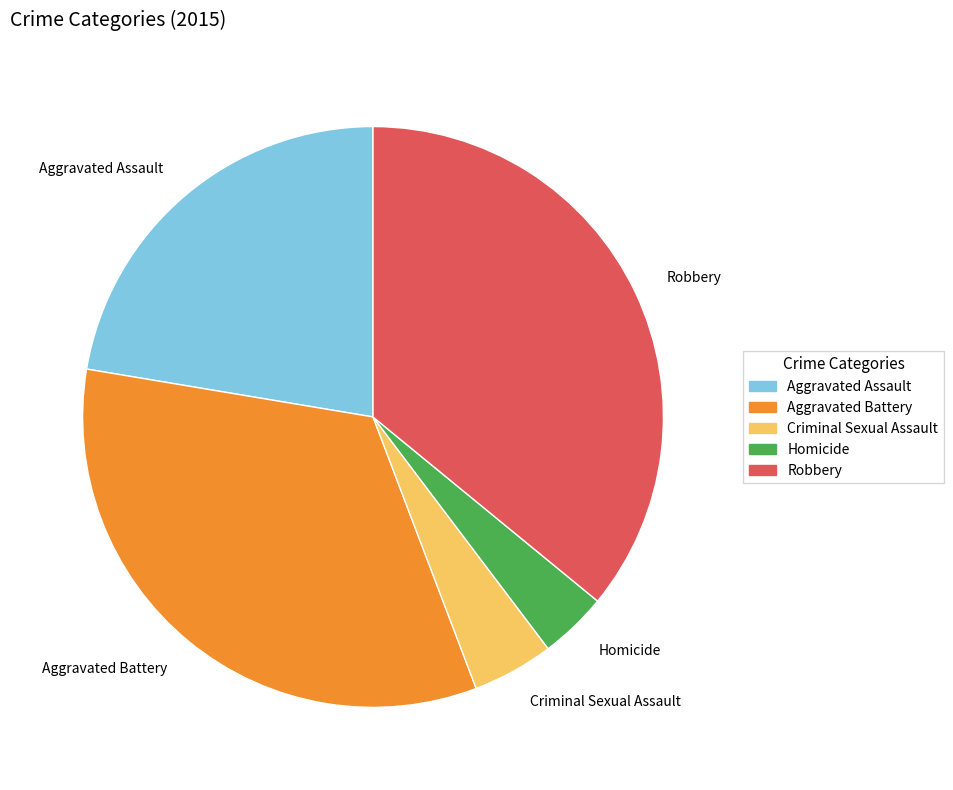

Count the number of slices in the pie.

5